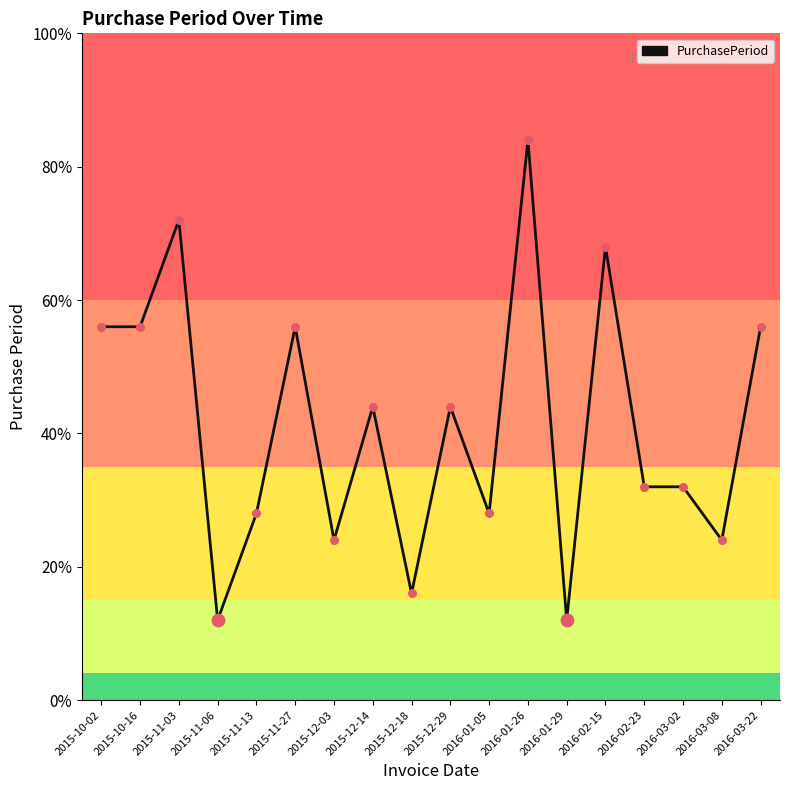

Which has a higher value, 2016-02-23 or 2015-11-03?

2015-11-03